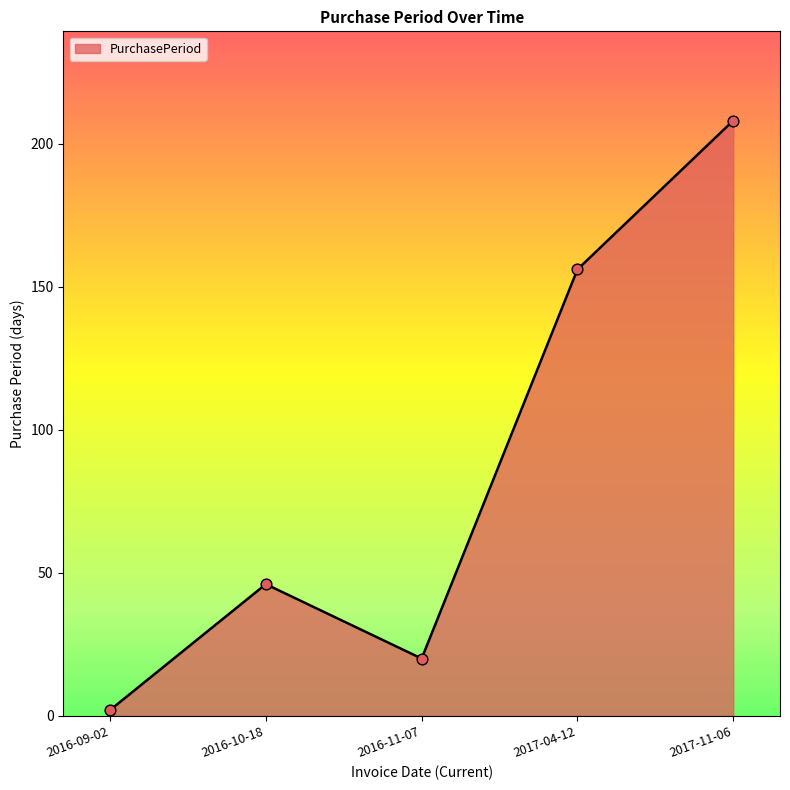

Approximately how many times larger is the value at 2017-11-06 compared to 2016-11-07?

10.4